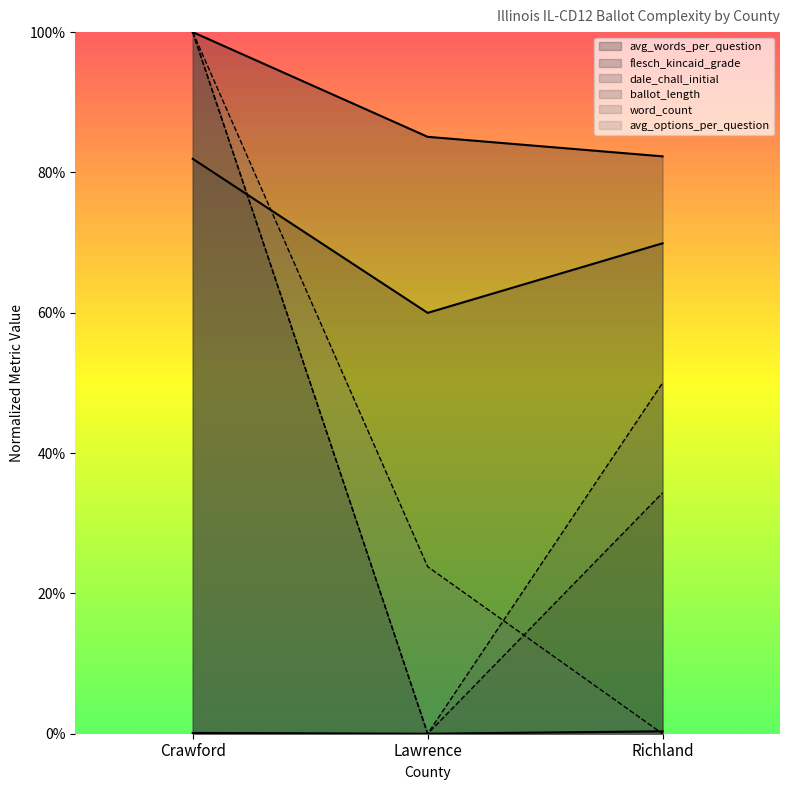

List the labels in order of avg_options_per_question value, largest first.

Crawford, Lawrence, Richland